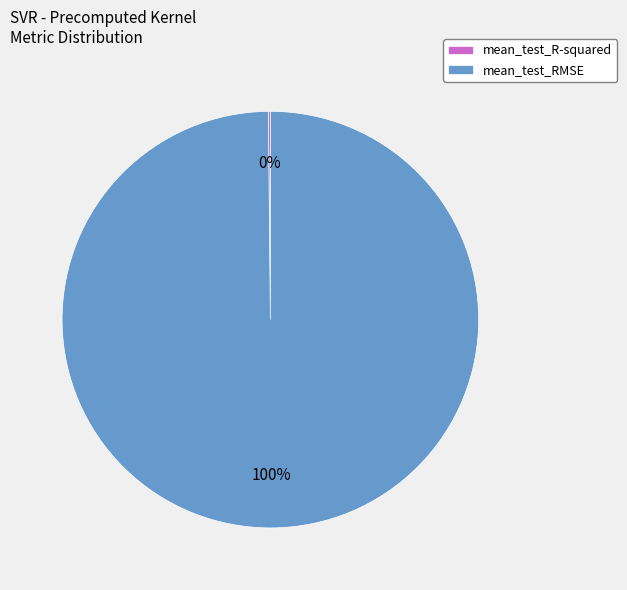

True or false: mean_test_RMSE accounts for 100% of the total.

True